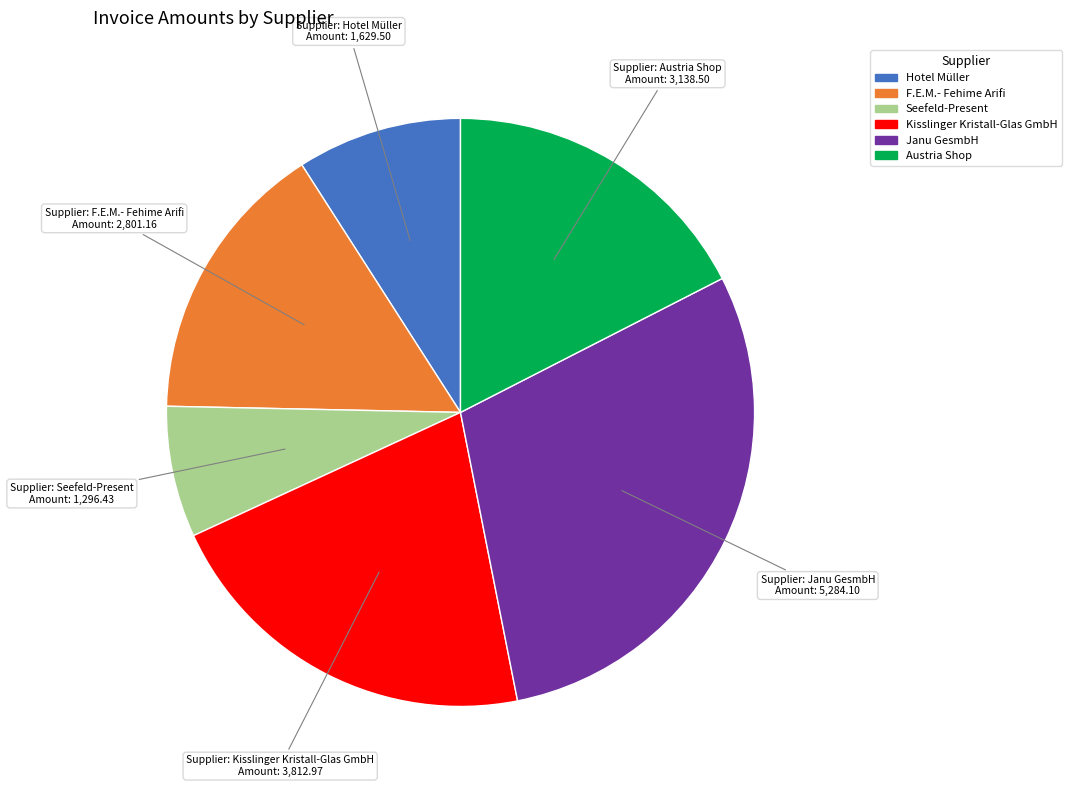

Is there any slice that represents more than half of the pie?

No